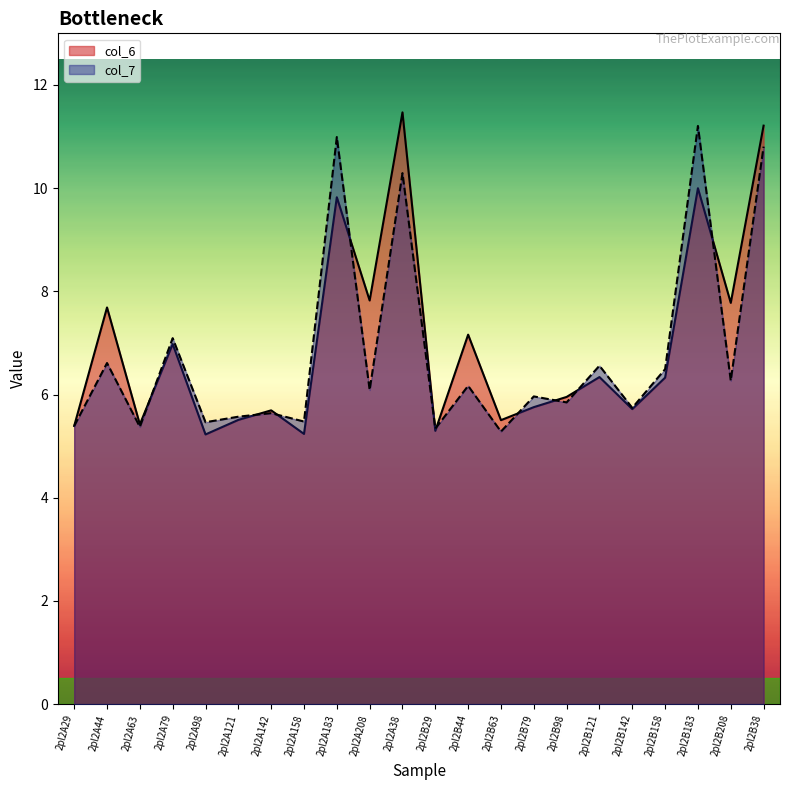

The value of col_7 at 2pl2A183 is 11.0. True or false?

True